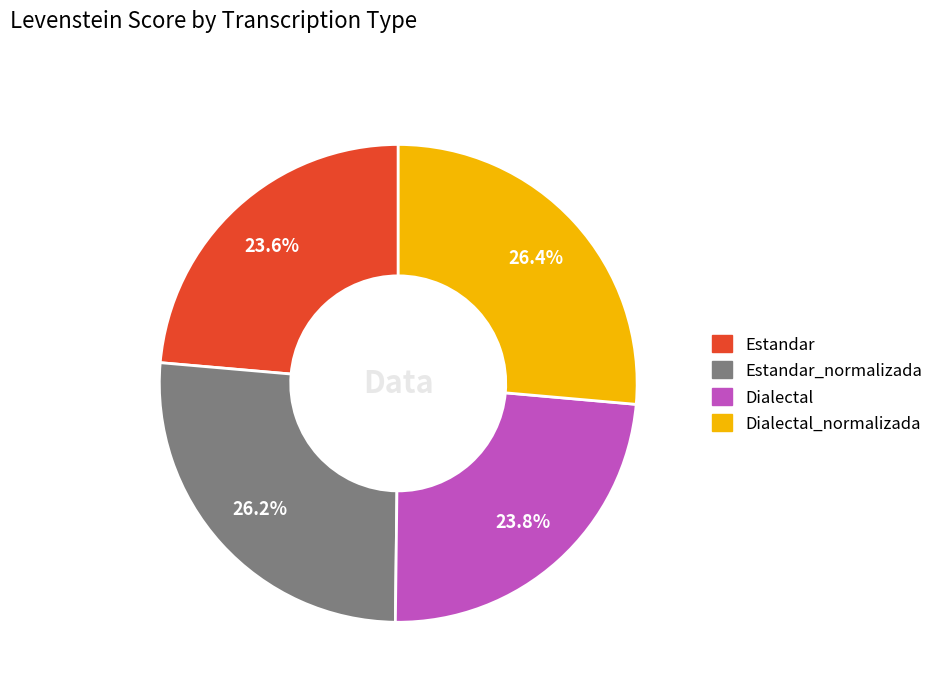

Is there any slice that represents more than half of the pie?

No